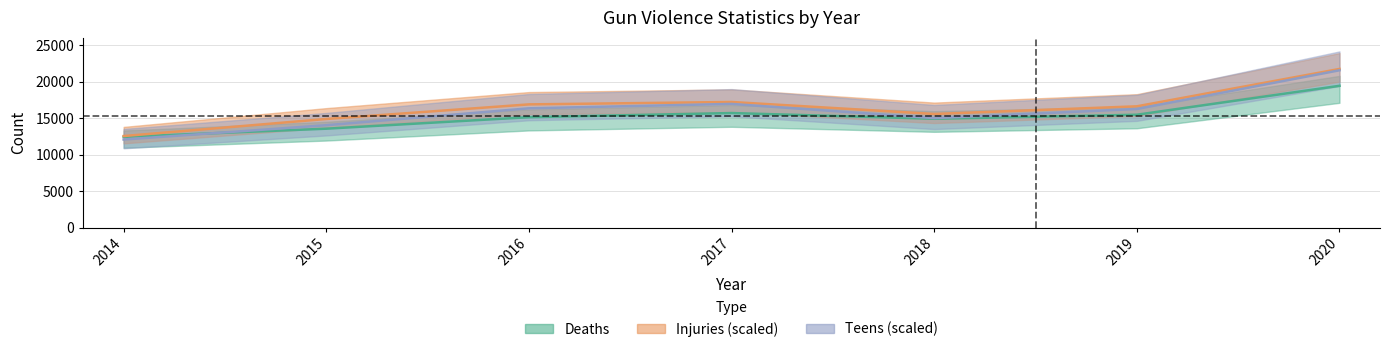

How many interior local valleys does the Deaths series have?

1